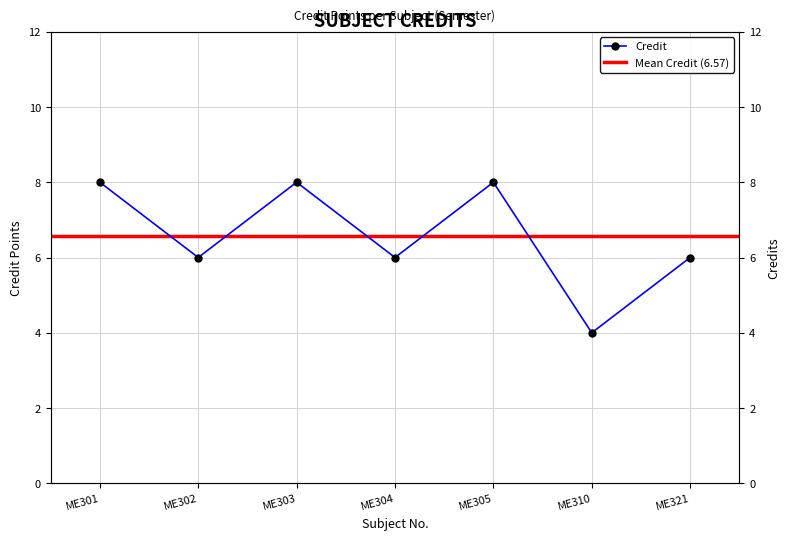

How many interior local peaks (higher than both neighbors) does the data have?

2